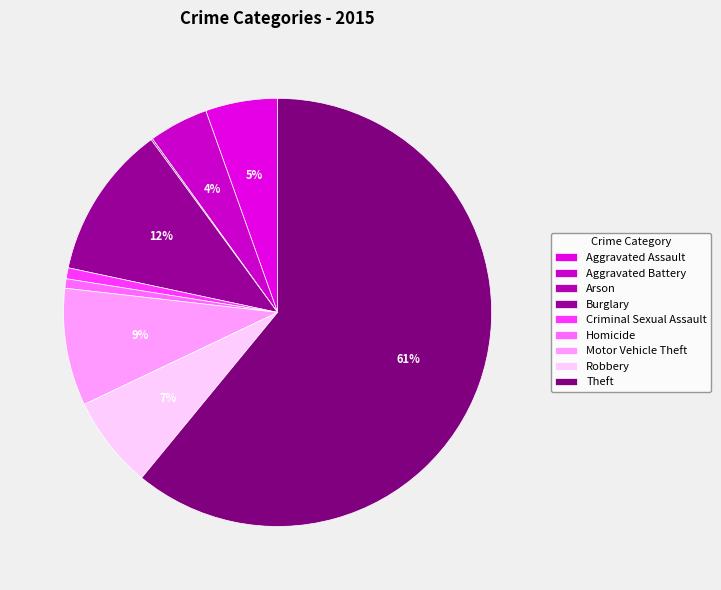

Which has a higher value, Burglary or Theft?

Theft